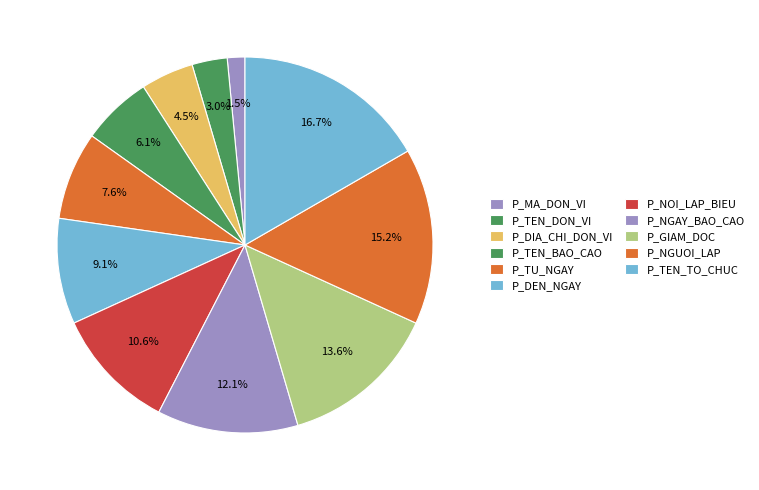

Rank the categories by value from lowest to highest.

P_MA_DON_VI, P_TEN_DON_VI, P_DIA_CHI_DON_VI, P_TEN_BAO_CAO, P_TU_NGAY, P_DEN_NGAY, P_NOI_LAP_BIEU, P_NGAY_BAO_CAO, P_GIAM_DOC, P_NGUOI_LAP, P_TEN_TO_CHUC